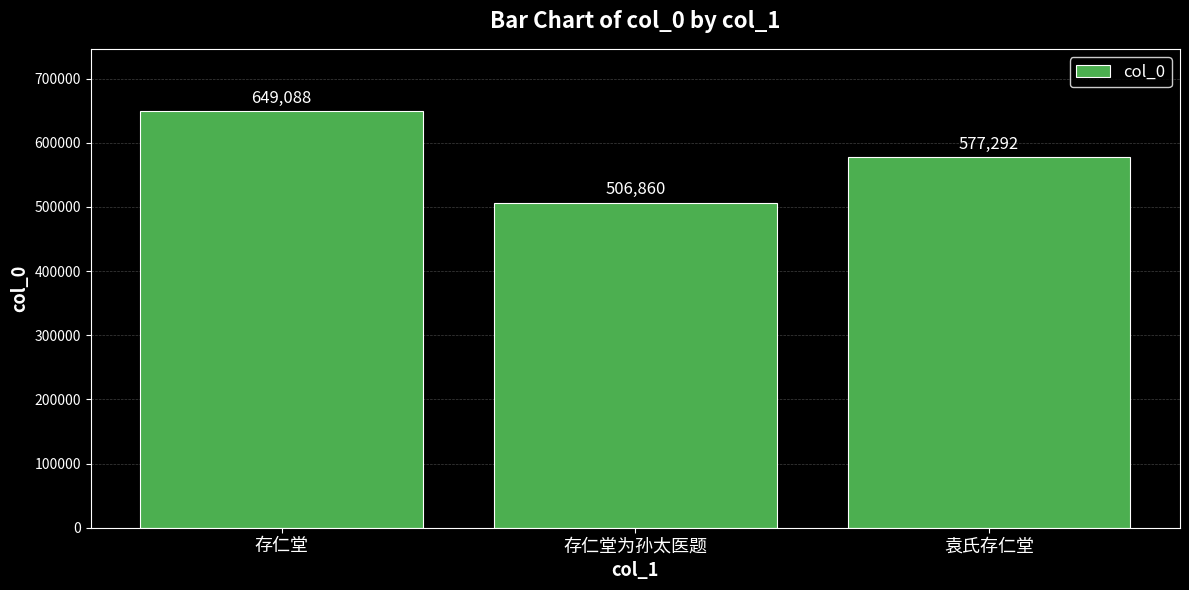

The value at 袁氏存仁堂 is 391772. True or false?

False